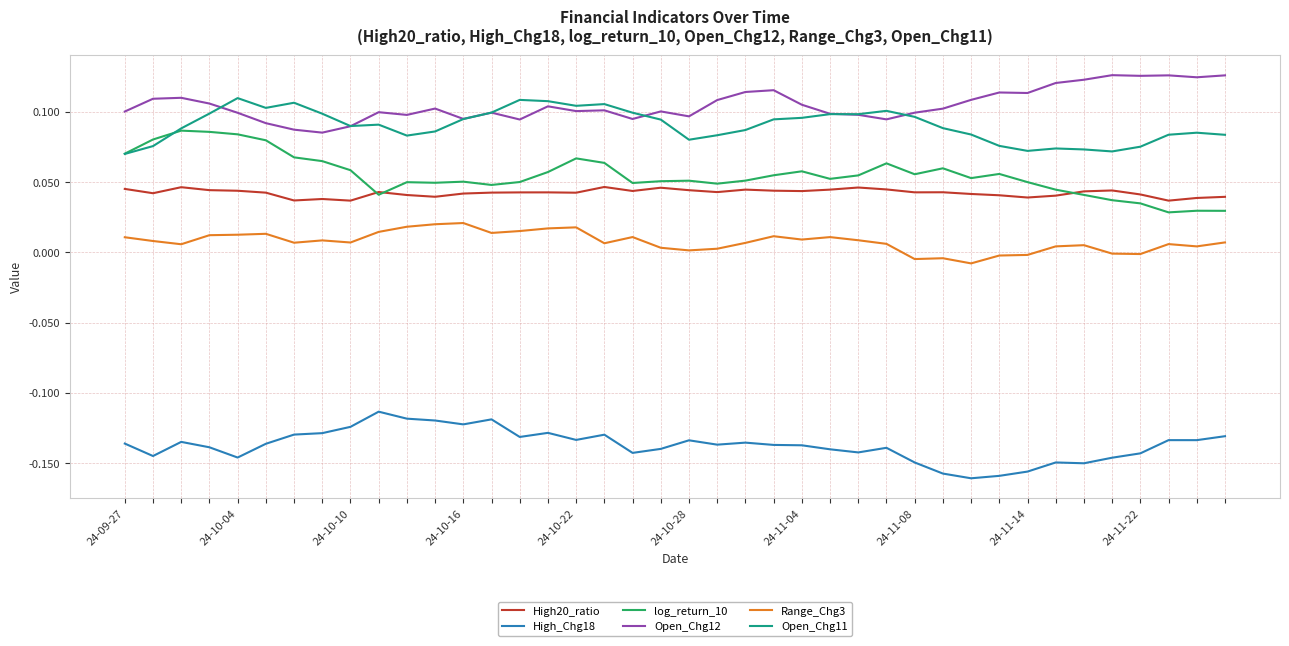

True or false: Range_Chg3 and High20_ratio cross at least once.

False